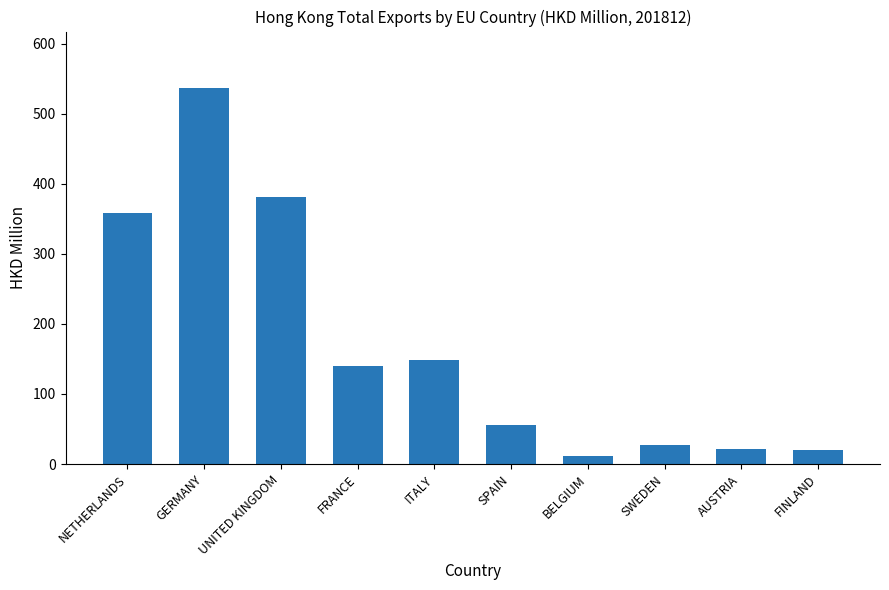

What is the label of the 10th bar from the left?

FINLAND